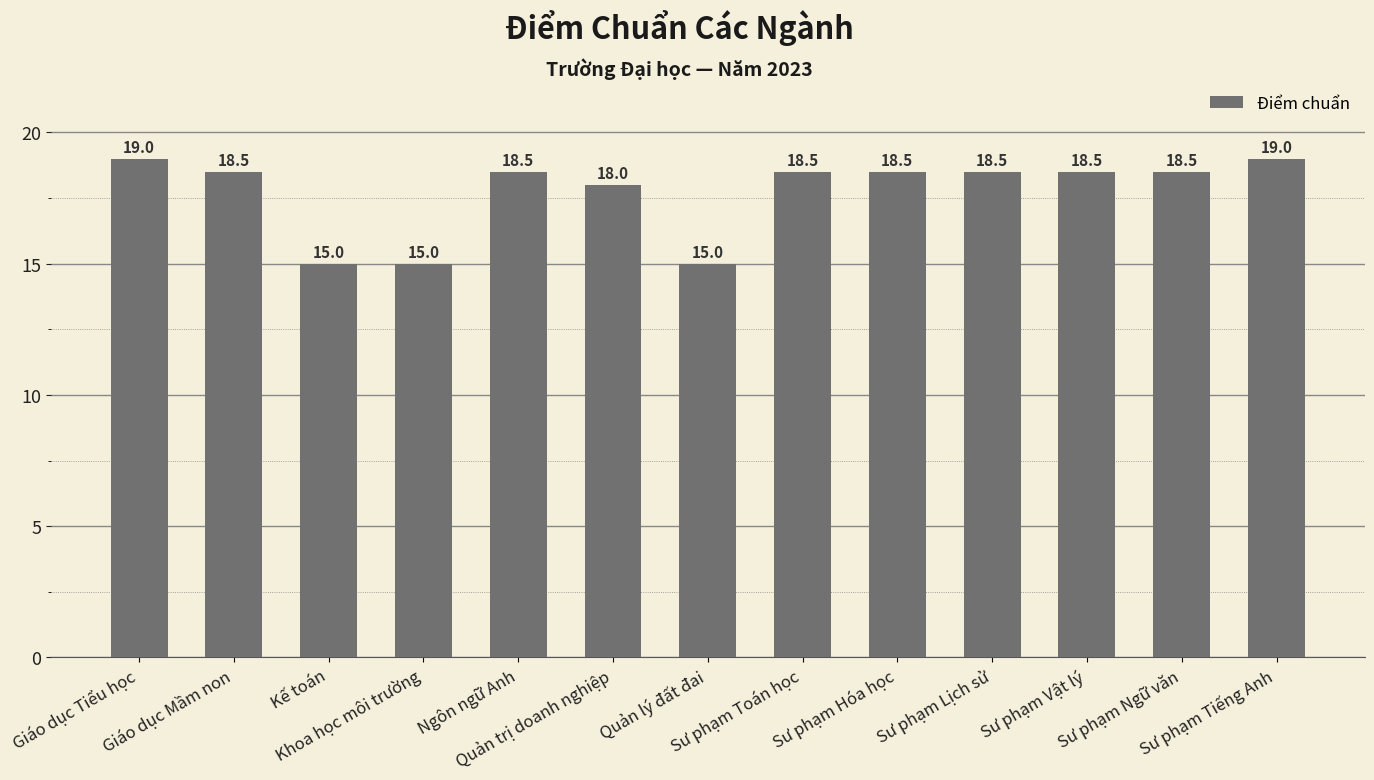

What is the smallest value displayed?

15.0